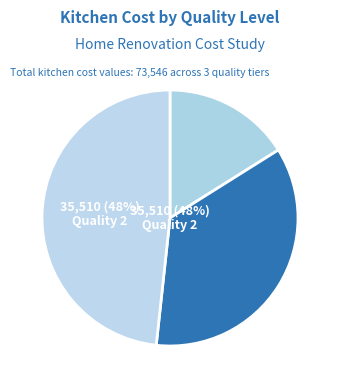

What is the smallest slice in the pie chart?

Quality 0